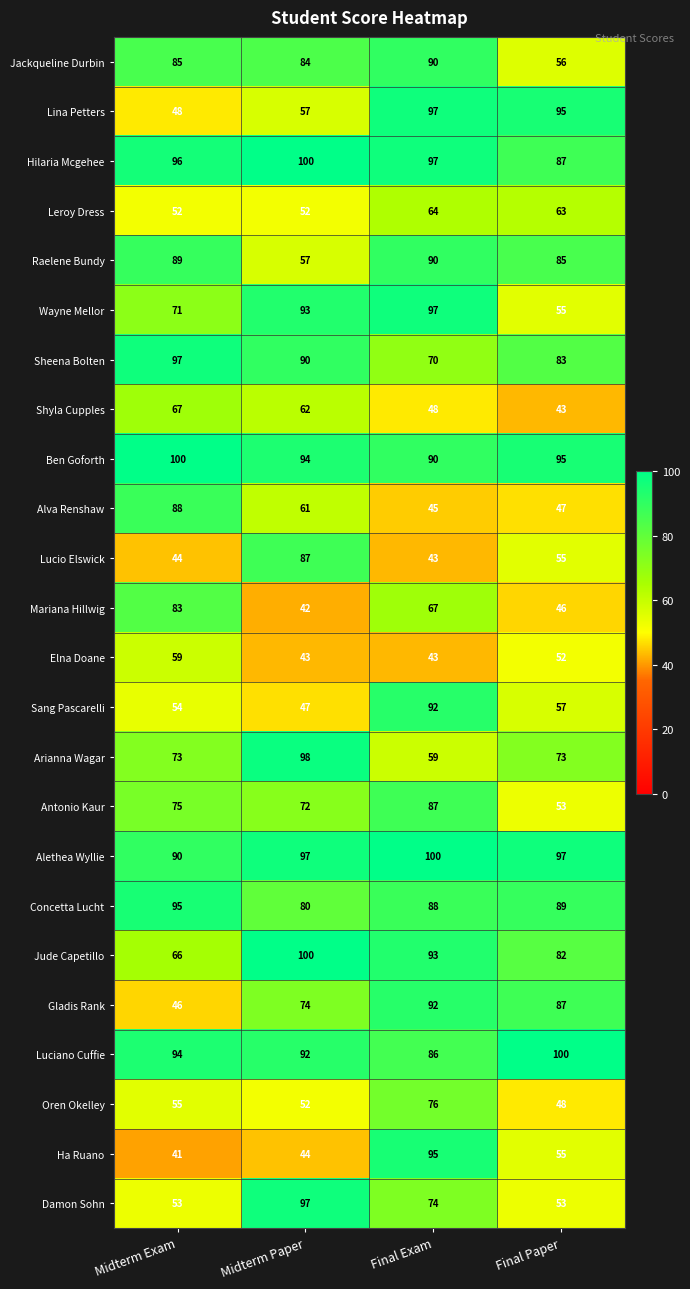

Is it true that Elna Doane equals 18 at Midterm Paper?

False